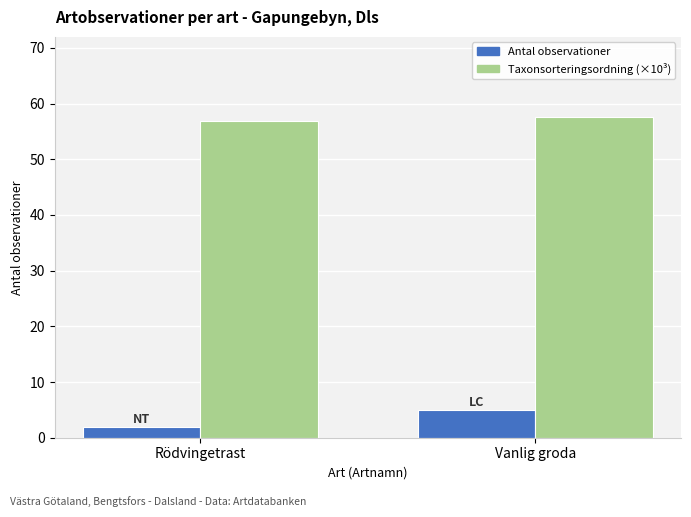

Which series has the largest total across all categories?

Taxonsorteringsordning (×10³)